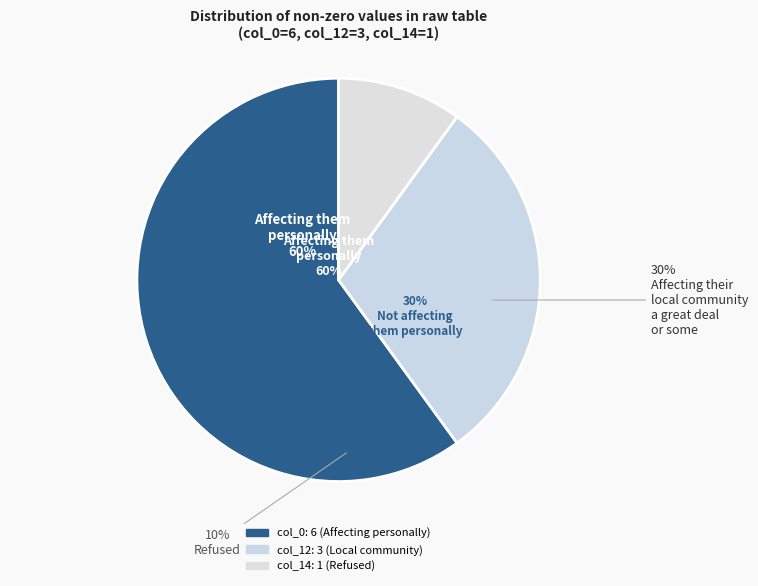

What is the smallest slice in the pie chart?

col_14 (1)